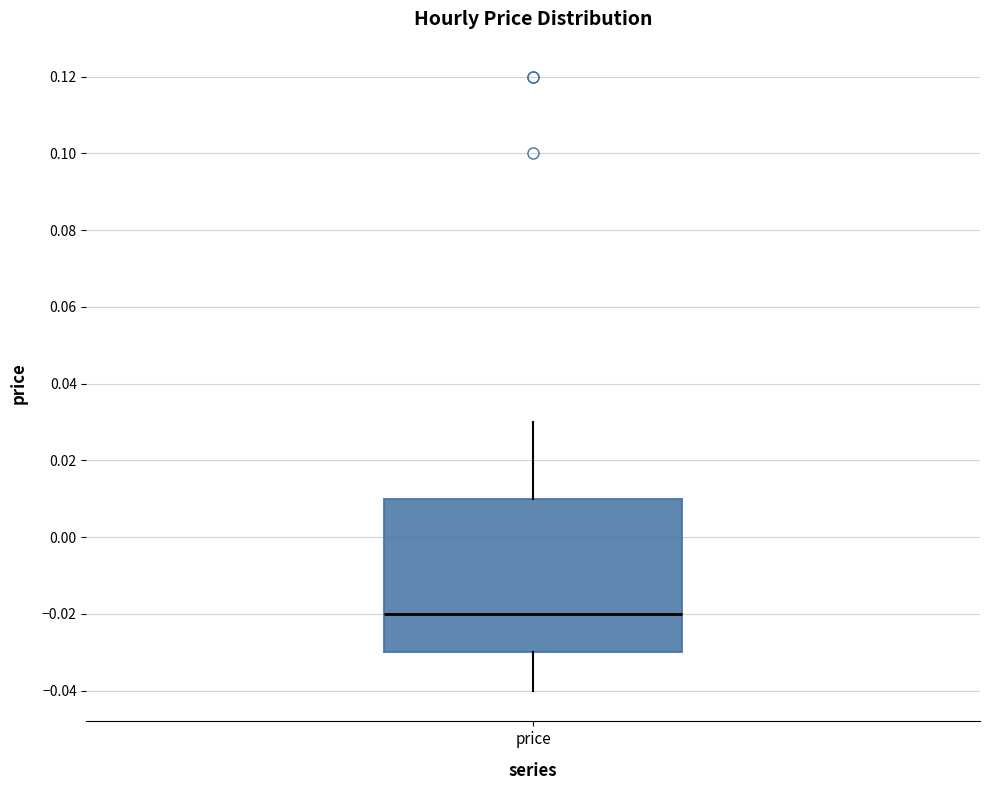

Transcribe this box plot: give where the median line is, the range the box spans, and where the two whiskers end, as read against the y-axis. The values are not printed on the chart, so give them approximately, as read against the axis.

median -0.02, box -0.03 to 0.01, whiskers -0.04 to 0.03